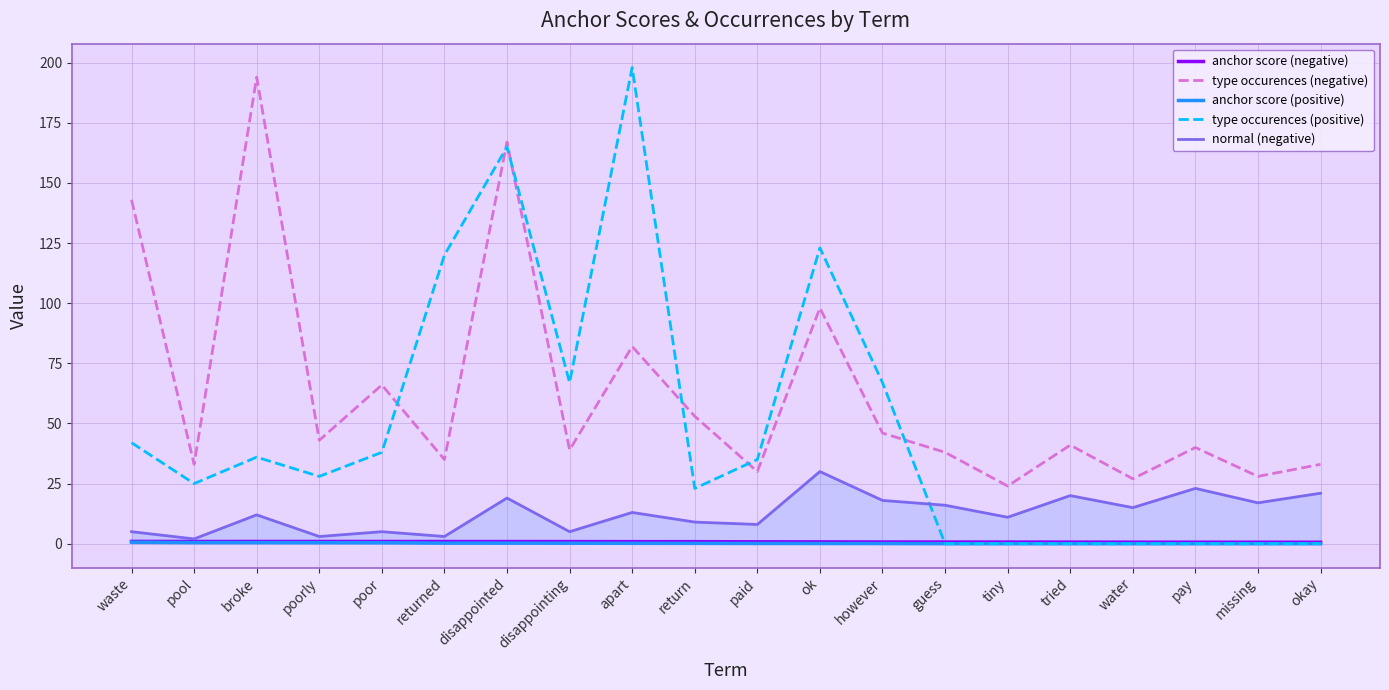

Count the number of data series in this chart.

5